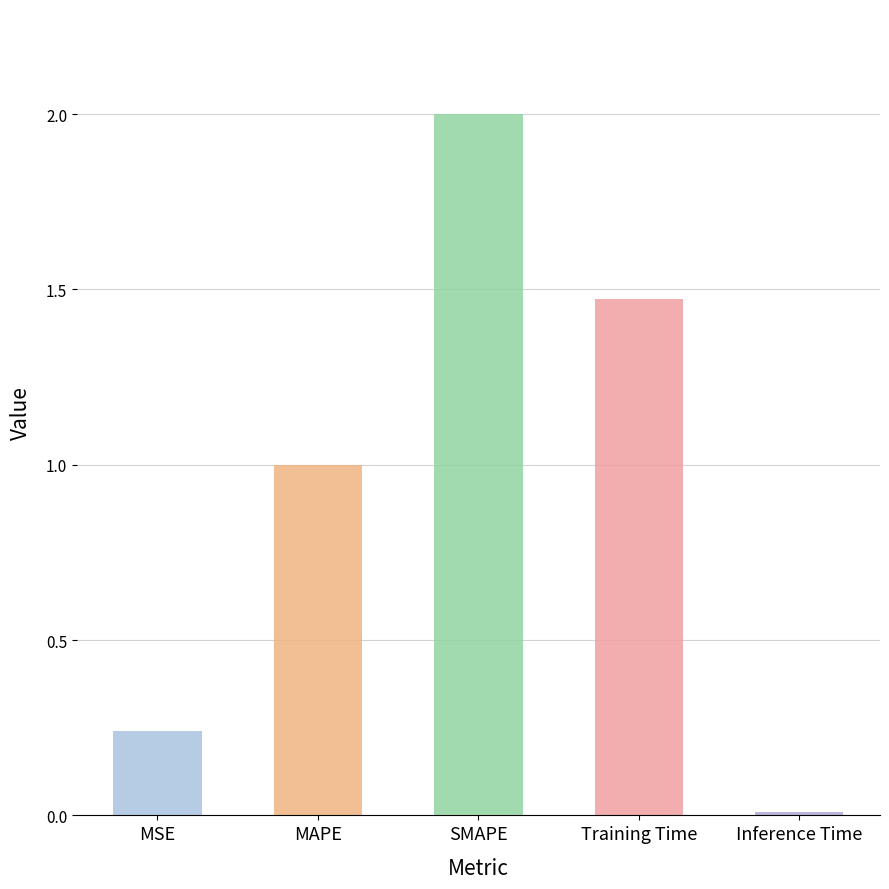

Count the number of data series in this chart.

1